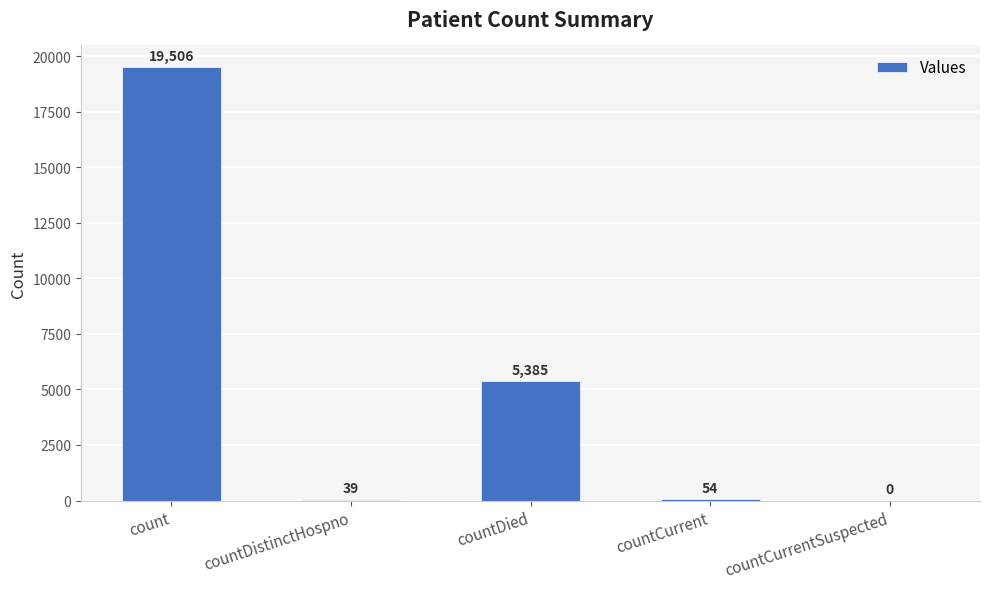

Which category has the highest value across all series?

count